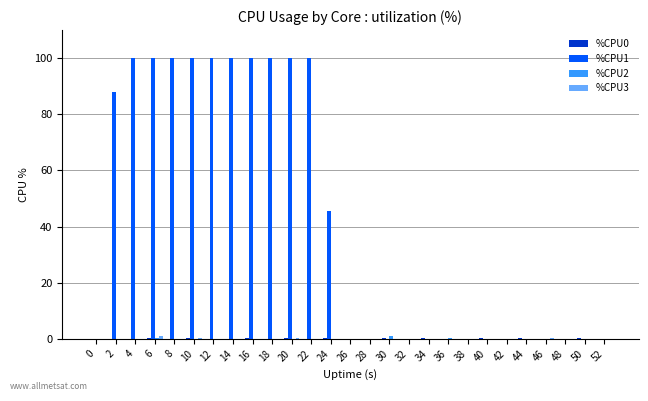

Is it true that %CPU1 equals 100.0 at 18?

True